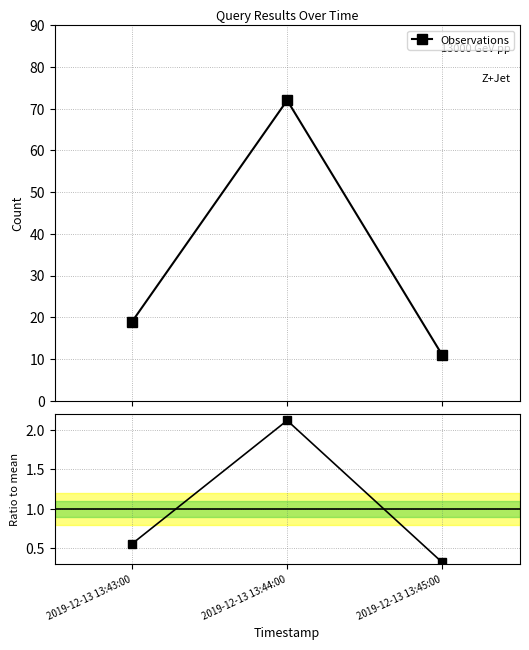

Is this an area chart (filled region under the line)?

No